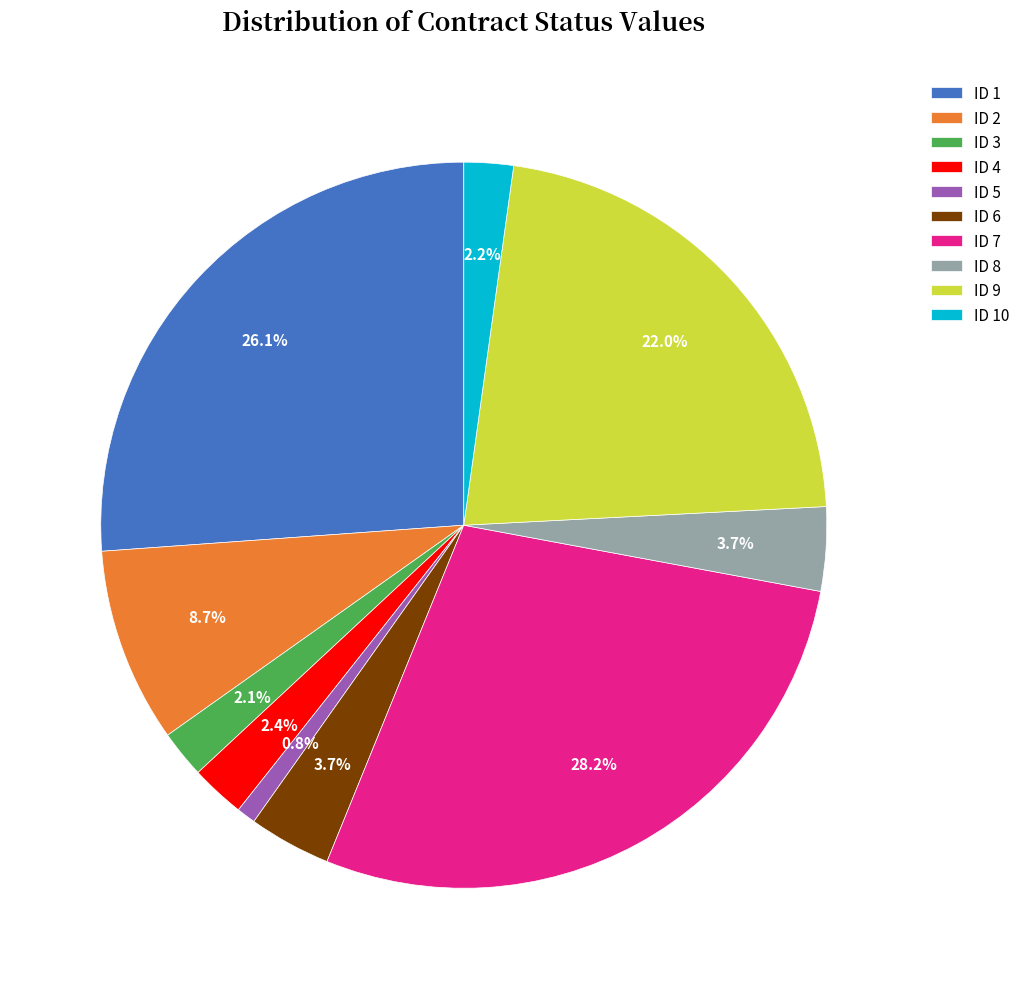

Between ID 10 and ID 6, which is larger?

ID 6